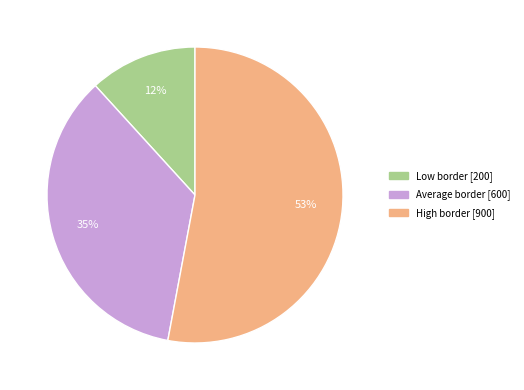

To the nearest percent, what percentage of the pie is High border?

53%